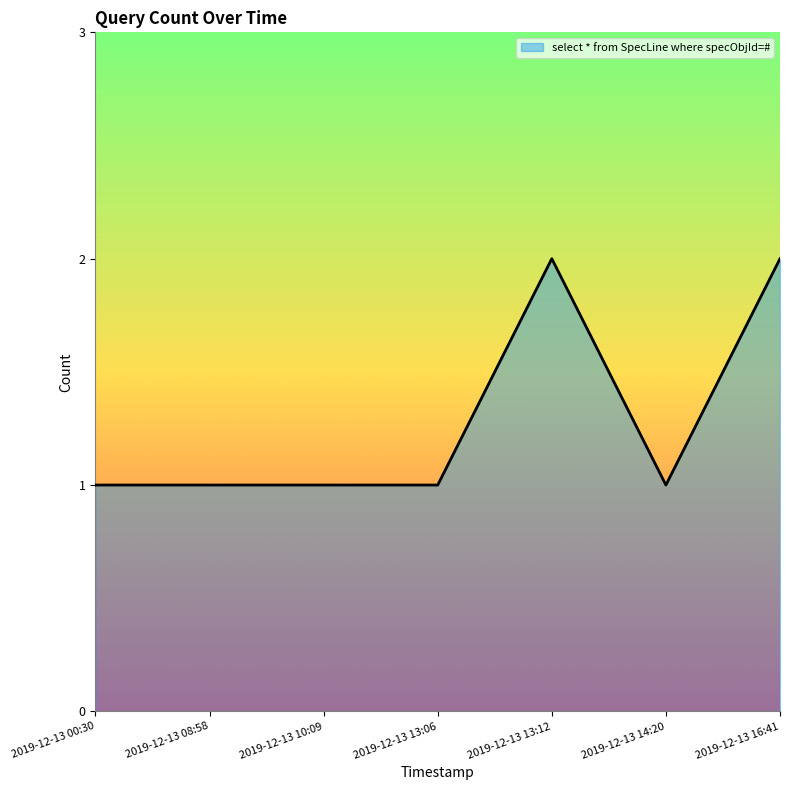

What is the sum of the values at 2019-12-13 13:06 and 2019-12-13 16:41?

3